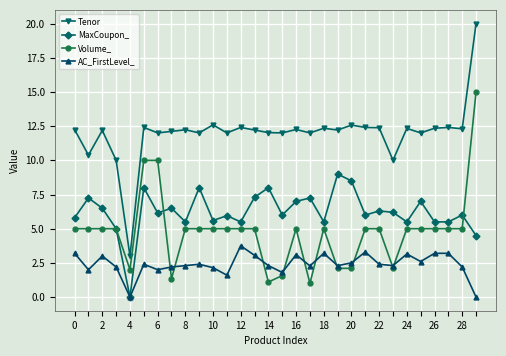

True or false: AC_FirstLevel_ has more than 2 interior local peaks.

True